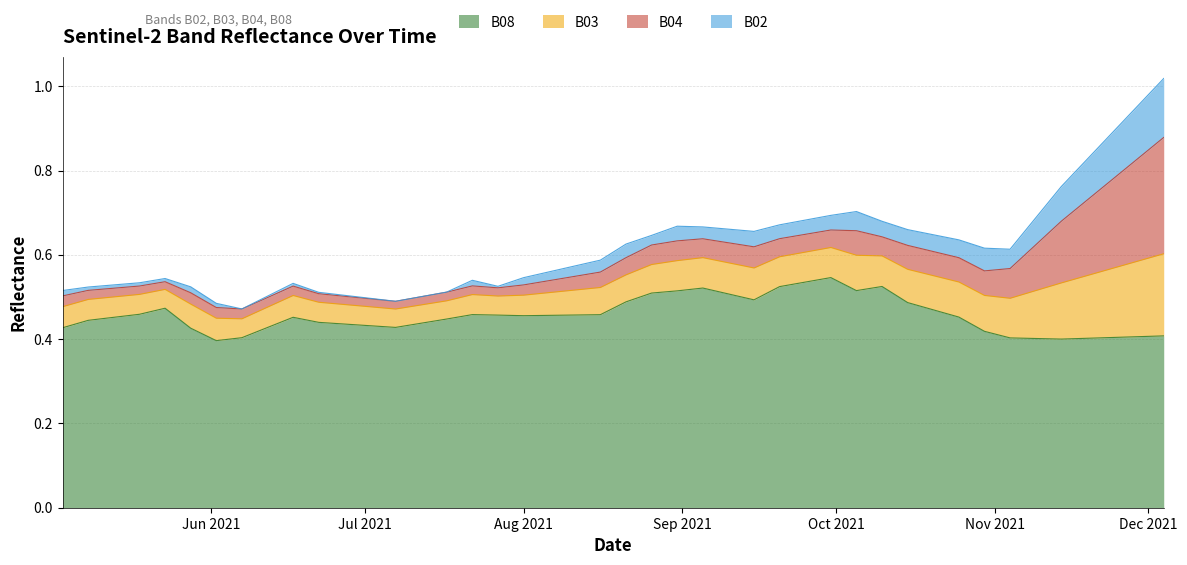

The value of B04 at 2021-08-06 is 0.0. True or false?

True